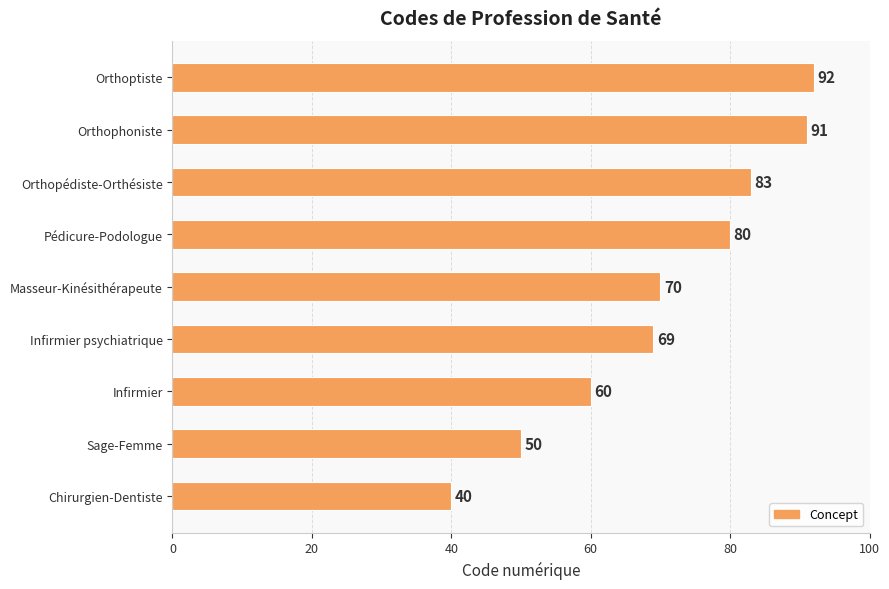

At which label is the value closest to 66?

Infirmier psychiatrique